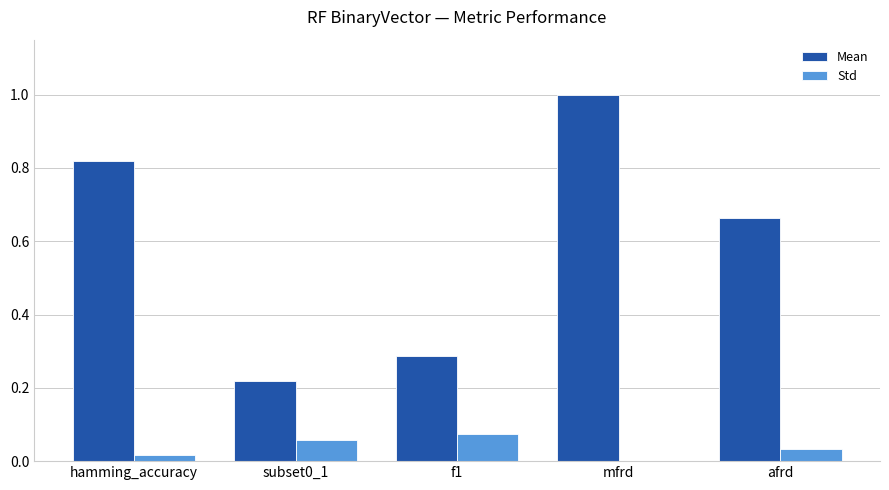

Between subset0_1 and afrd, which series saw the biggest shift?

Mean